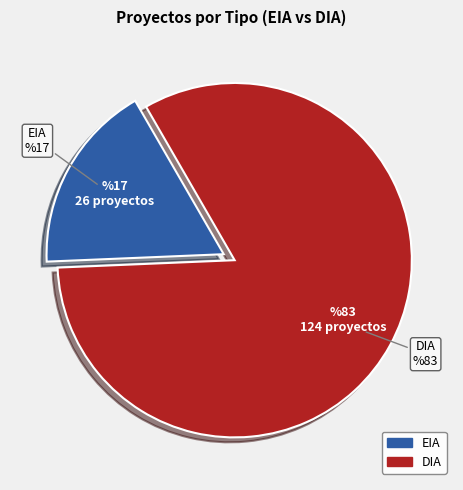

Which slice is the largest?

DIA